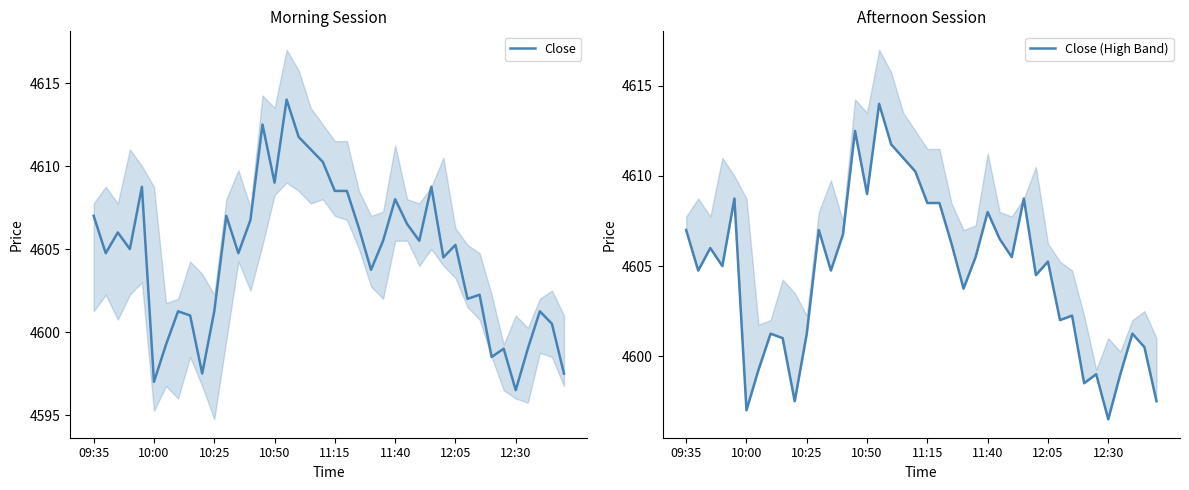

What is the highest value of the Close series?

4614.0